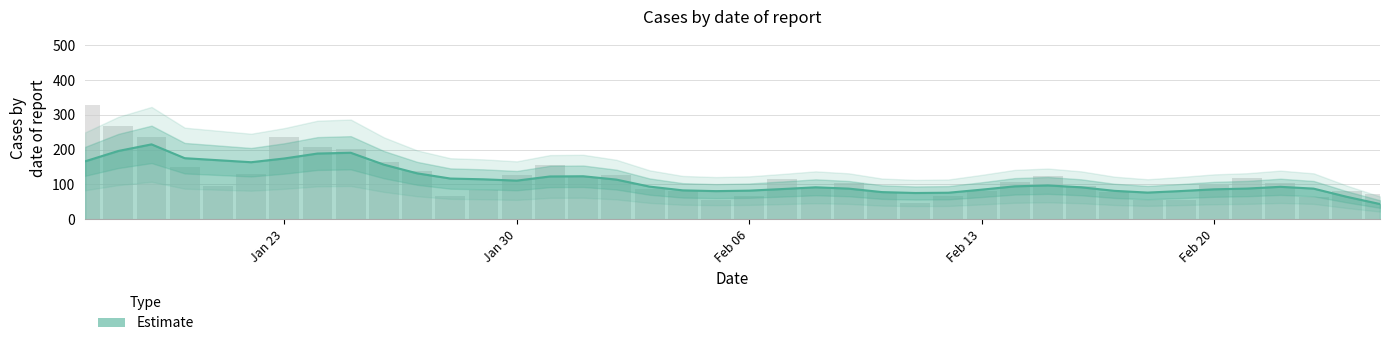

List the labels in order of value, largest first.

2023-01-17, 2023-01-18, 2023-01-23, 2023-01-19, 2023-01-24, 2023-01-25, 2023-01-26, 2023-01-31, 2023-01-20, 2023-01-27, 2023-01-22, 2023-01-30, 2023-02-02, 2023-02-15, 2023-02-01, 2023-02-21, 2023-02-07, 2023-02-14, 2023-02-22, 2023-02-09, 2023-02-20, 2023-02-16, 2023-01-21, 2023-02-08, 2023-02-03, 2023-01-29, 2023-02-24, 2023-02-13, 2023-02-04, 2023-02-17, 2023-02-10, 2023-02-25, 2023-02-06, 2023-01-28, 2023-02-12, 2023-02-23, 2023-02-19, 2023-02-18, 2023-02-05, 2023-02-11